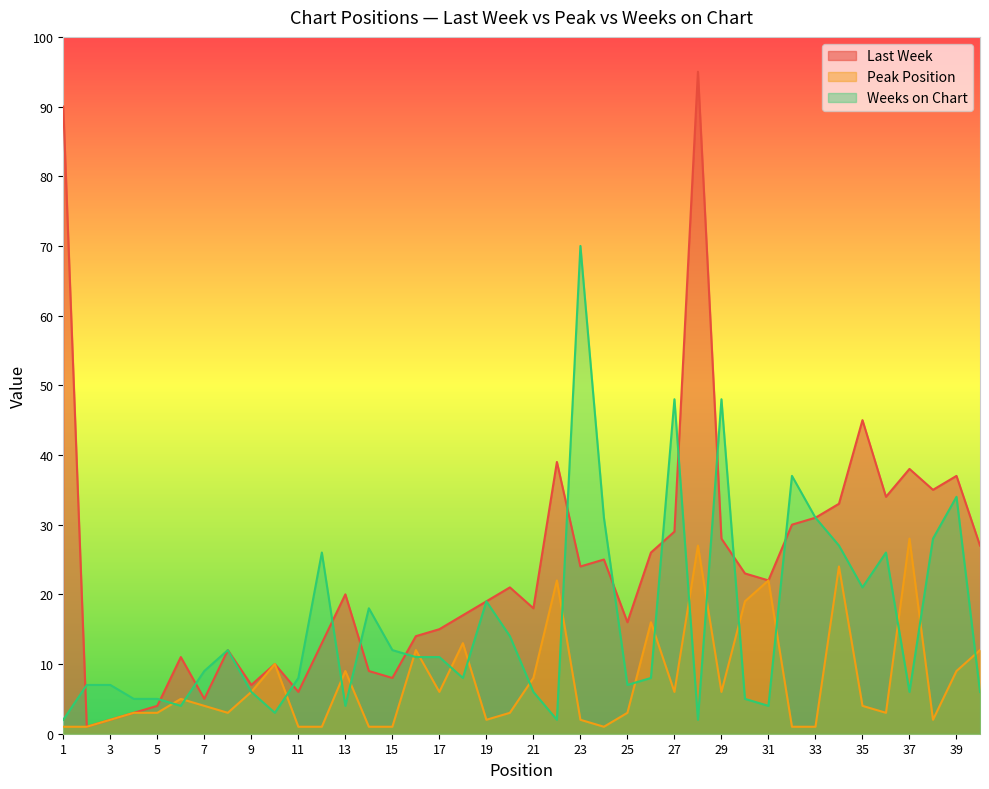

What is the approximate value of Last Week at 18, to the nearest 10?

20